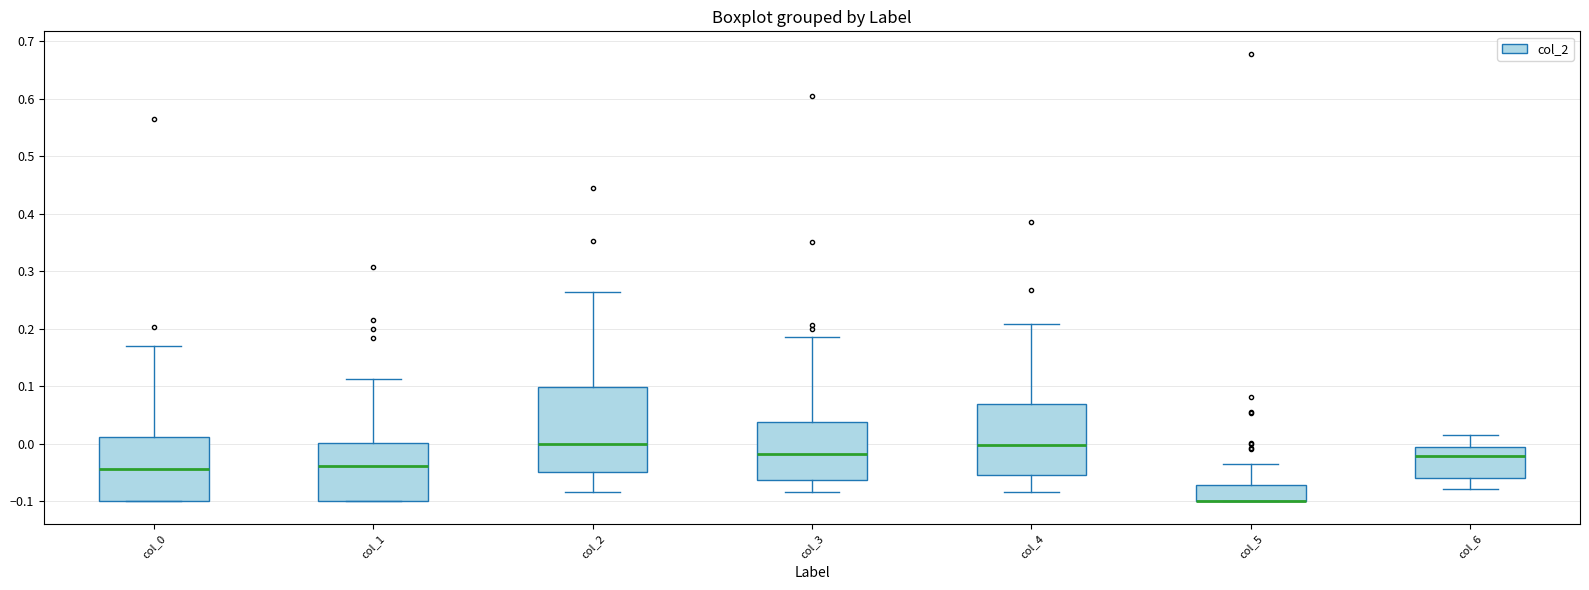

Reading left to right, read every box against the y-axis: the position of its median line, the range the box covers, and the ends of its whiskers. The values are not printed on the chart, so give them approximately, as read against the axis.

col_0: median -0.04, box -0.10 to 0.01, whiskers -0.10 to 0.17
col_1: median -0.04, box -0.10 to 0.00, whiskers -0.10 to 0.11
col_2: median 0.00, box -0.05 to 0.10, whiskers -0.08 to 0.26
col_3: median -0.02, box -0.06 to 0.04, whiskers -0.08 to 0.19
col_4: median 0.00, box -0.05 to 0.07, whiskers -0.08 to 0.21
col_5: median -0.10 (drawn on the box's lower edge), box -0.10 to -0.07, whiskers -0.10 to -0.04
col_6: median -0.02, box -0.06 to 0.00, whiskers -0.08 to 0.02